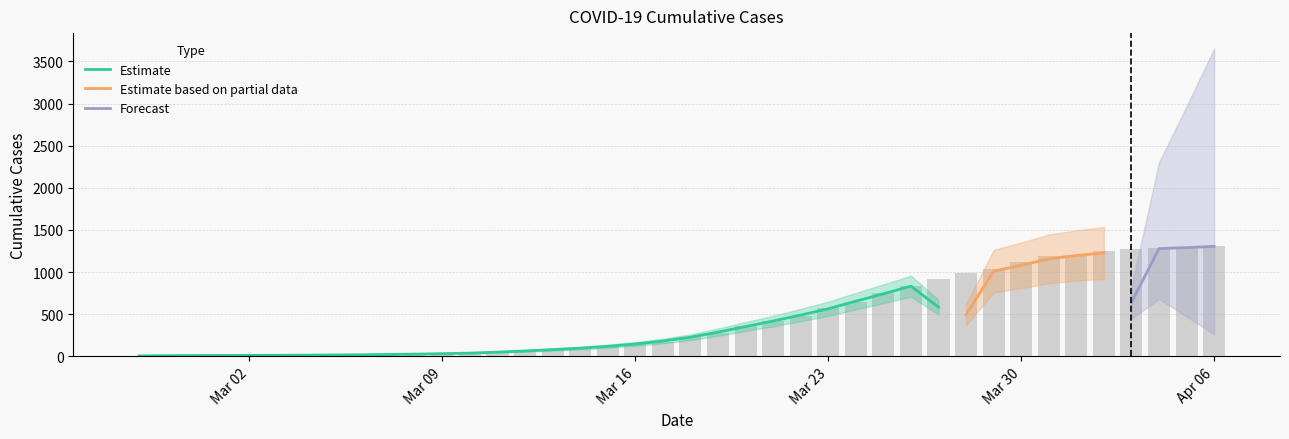

How many bars are there in total?

40